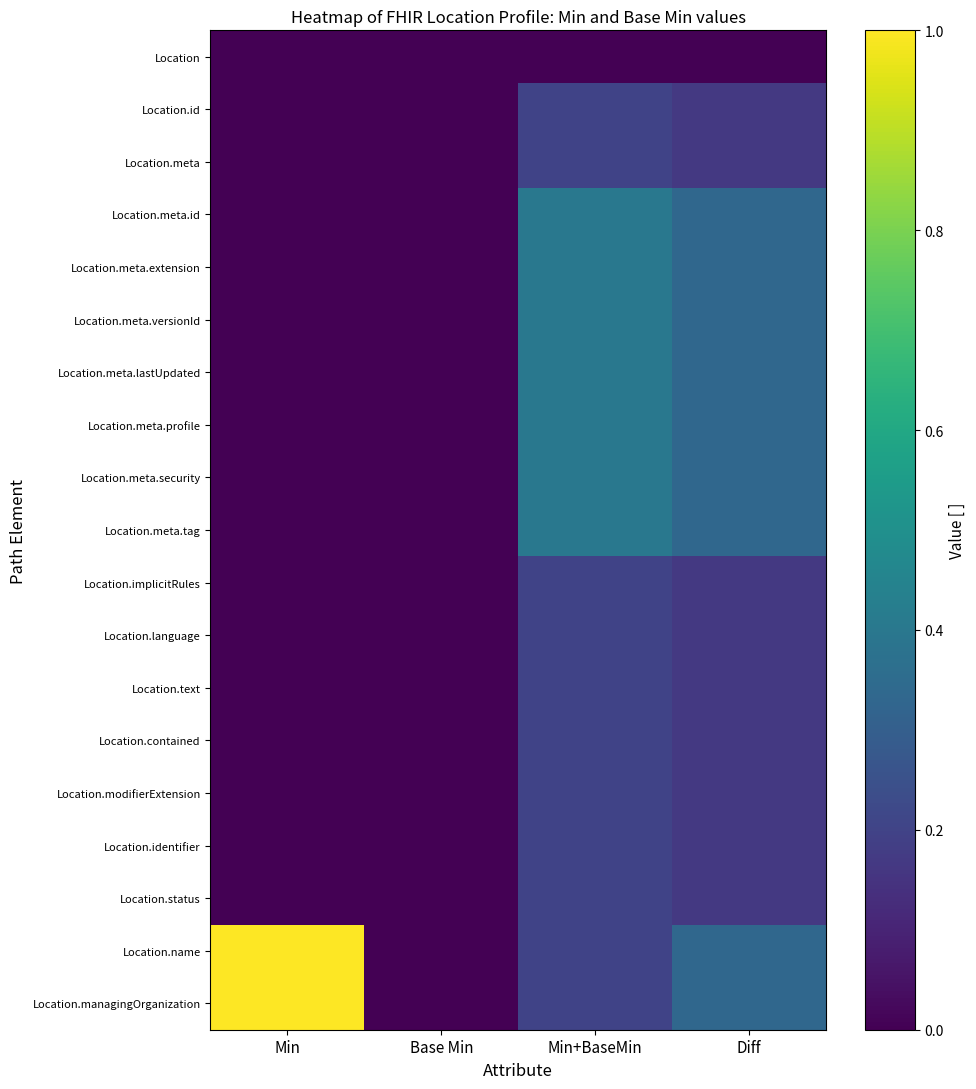

Reading left to right, what are all the values shown in this chart?

Location: Min=0.0	Base Min=0.0	Min+BaseMin=0.0	Diff=0.0
Location.id: Min=0.0	Base Min=0.0	Min+BaseMin=0.2	Diff=0.2
Location.meta: Min=0.0	Base Min=0.0	Min+BaseMin=0.2	Diff=0.2
Location.meta.id: Min=0.0	Base Min=0.0	Min+BaseMin=0.4	Diff=0.3
Location.meta.extension: Min=0.0	Base Min=0.0	Min+BaseMin=0.4	Diff=0.3
Location.meta.versionId: Min=0.0	Base Min=0.0	Min+BaseMin=0.4	Diff=0.3
Location.meta.lastUpdated: Min=0.0	Base Min=0.0	Min+BaseMin=0.4	Diff=0.3
Location.meta.profile: Min=0.0	Base Min=0.0	Min+BaseMin=0.4	Diff=0.3
Location.meta.security: Min=0.0	Base Min=0.0	Min+BaseMin=0.4	Diff=0.3
Location.meta.tag: Min=0.0	Base Min=0.0	Min+BaseMin=0.4	Diff=0.3
Location.implicitRules: Min=0.0	Base Min=0.0	Min+BaseMin=0.2	Diff=0.2
Location.language: Min=0.0	Base Min=0.0	Min+BaseMin=0.2	Diff=0.2
Location.text: Min=0.0	Base Min=0.0	Min+BaseMin=0.2	Diff=0.2
Location.contained: Min=0.0	Base Min=0.0	Min+BaseMin=0.2	Diff=0.2
Location.modifierExtension: Min=0.0	Base Min=0.0	Min+BaseMin=0.2	Diff=0.2
Location.identifier: Min=0.0	Base Min=0.0	Min+BaseMin=0.2	Diff=0.2
Location.status: Min=0.0	Base Min=0.0	Min+BaseMin=0.2	Diff=0.2
Location.name: Min=1.0	Base Min=0.0	Min+BaseMin=0.2	Diff=0.3
Location.managingOrganization: Min=1.0	Base Min=0.0	Min+BaseMin=0.2	Diff=0.3